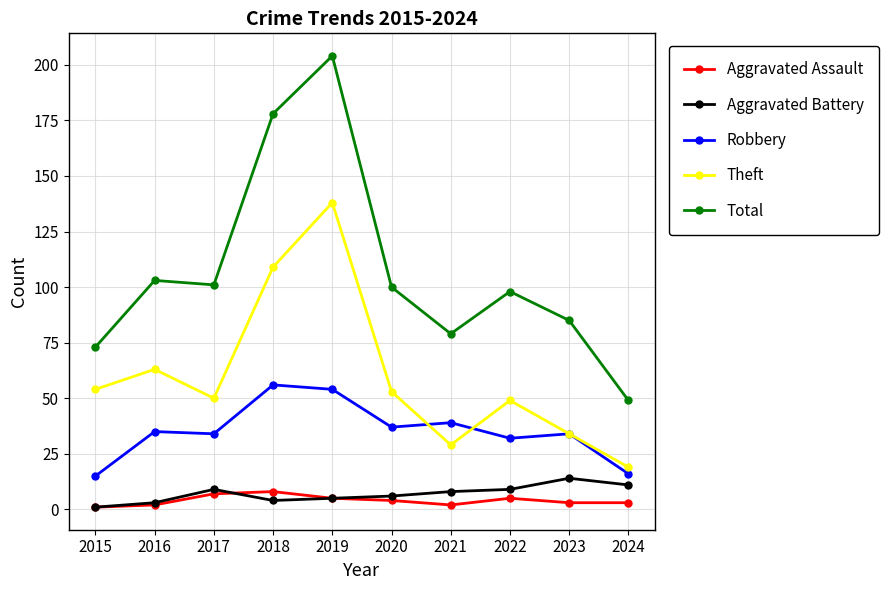

How many lines are shown in the chart?

5